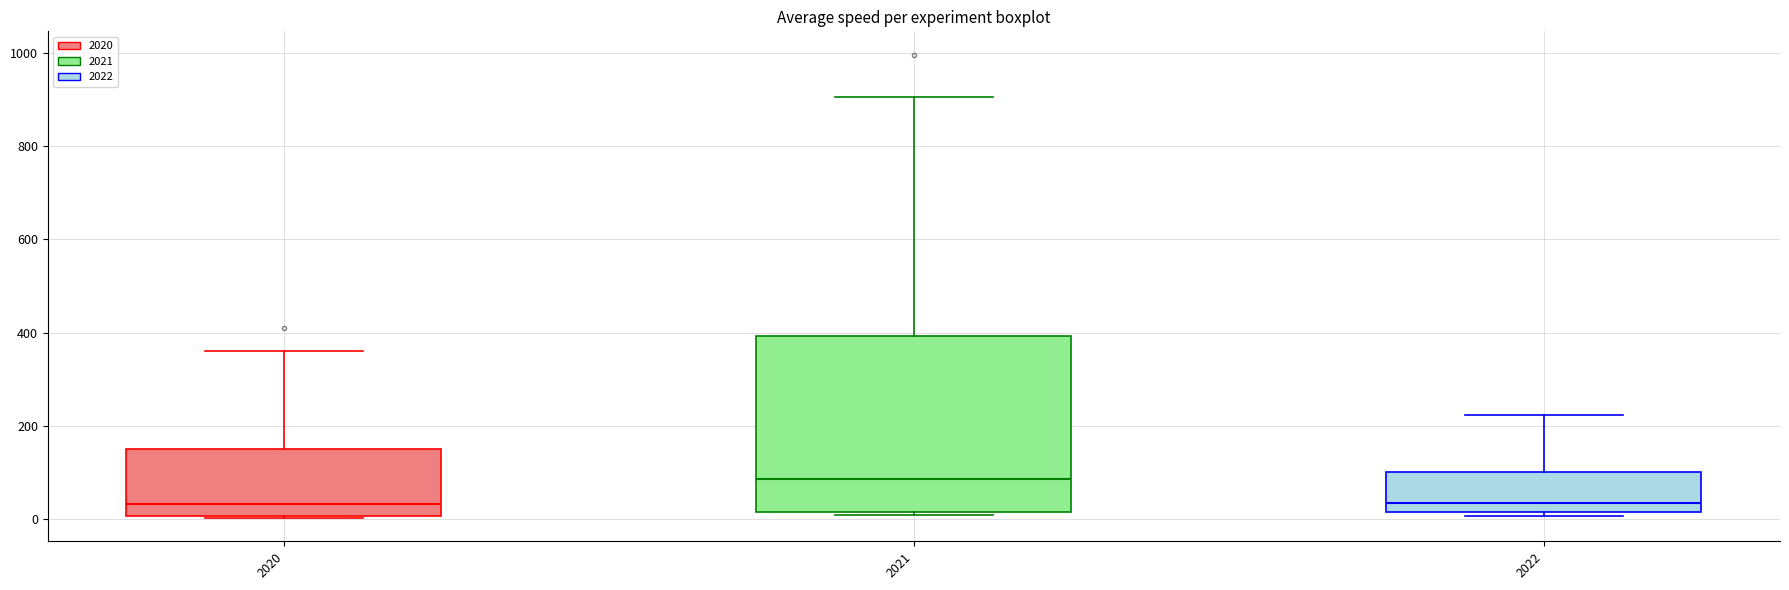

Which box is the tallest, from its lower edge to its upper edge?

2021